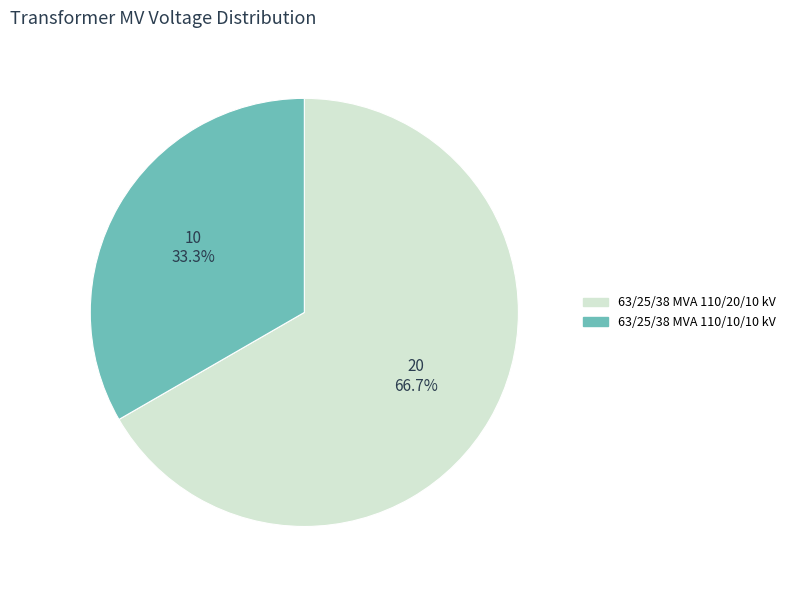

Which slice is the smallest?

63/25/38 MVA 110/10/10 kV